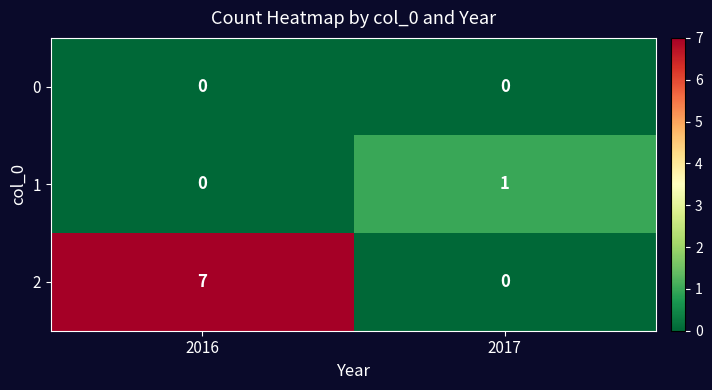

Reading left to right, transcribe all the data shown in this chart.

0: 0	0
1: 0	1
2: 7	0